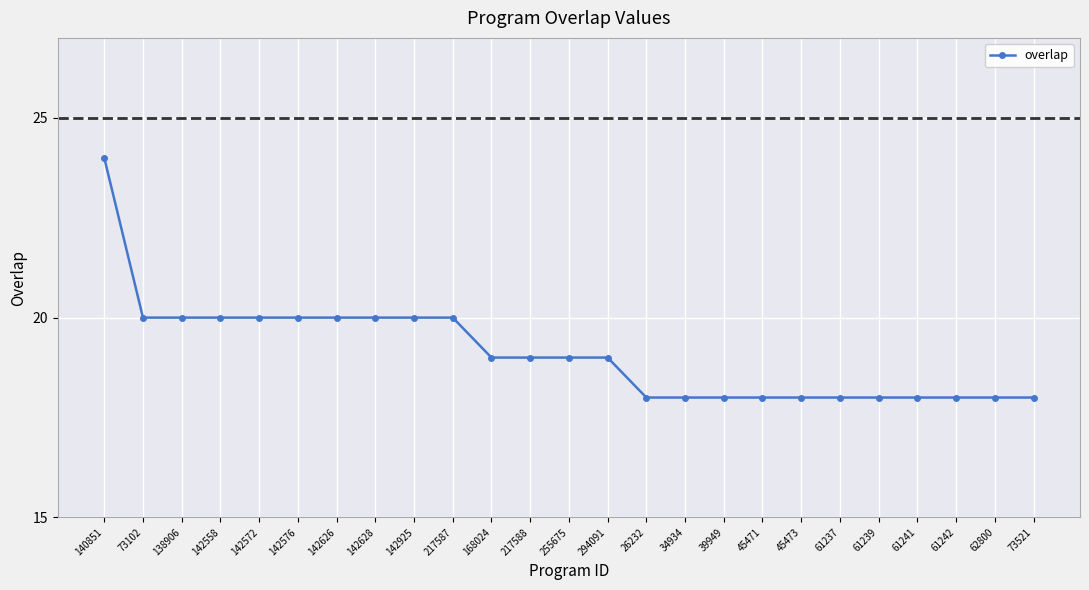

What is the smallest value displayed?

18